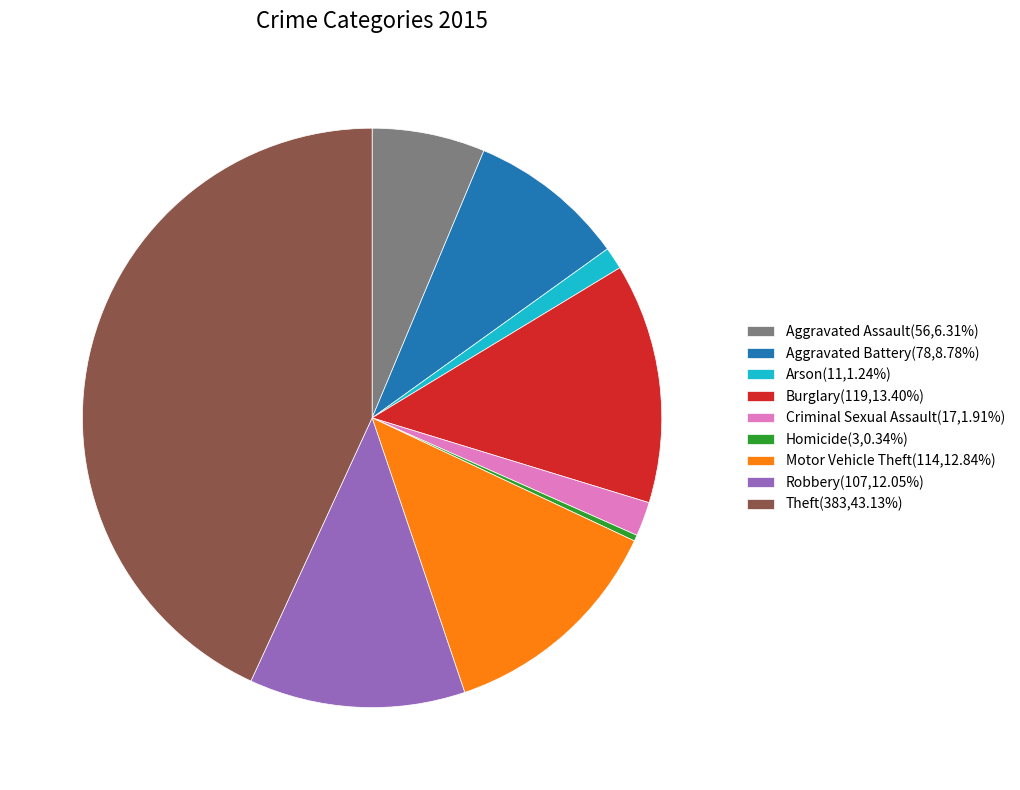

What is the largest slice in the pie chart?

Theft